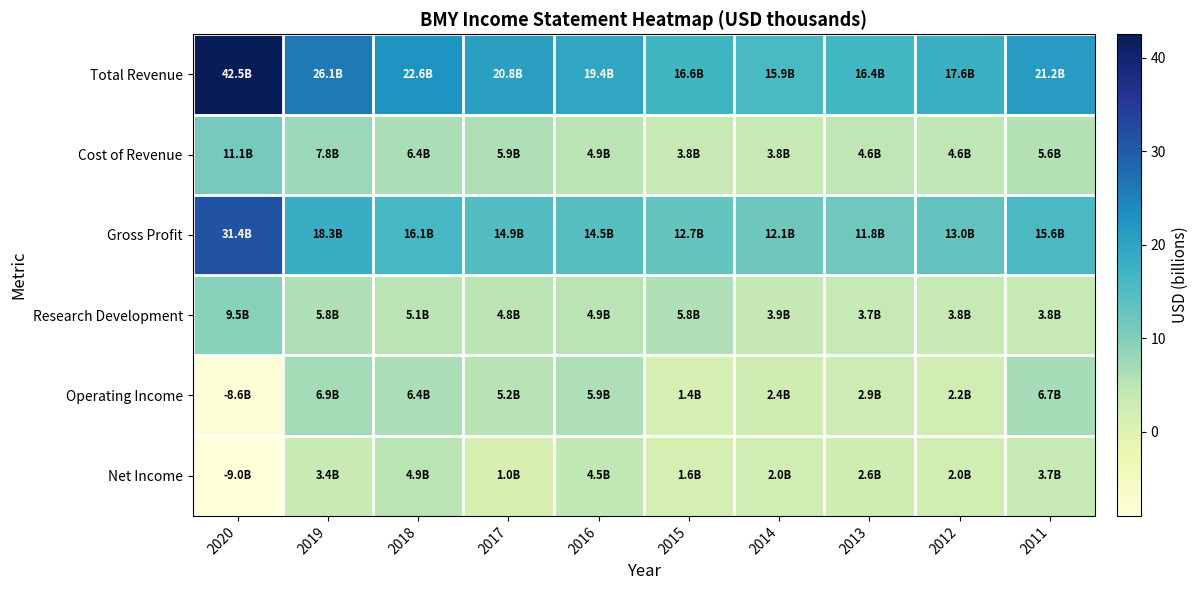

Between 2020 and 2013, which series saw the biggest shift?

Total Revenue